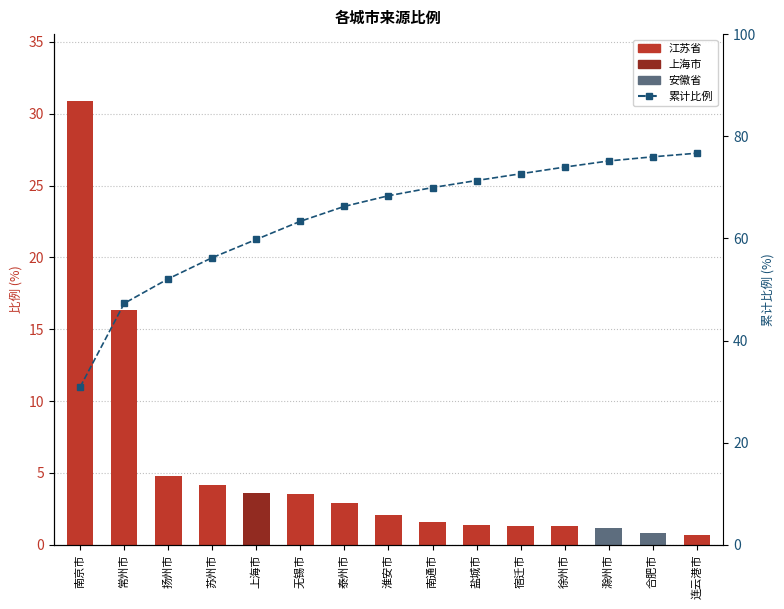

Reading left to right, list all the values displayed in this chart.

比例: 30.9	16.4	4.8	4.1	3.6	3.5	2.9	2.1	1.6	1.4	1.3	1.3	1.2	0.8	0.7
累计比例: 30.9	47.3	52.1	56.2	59.8	63.4	66.3	68.3	69.9	71.3	72.6	74.0	75.2	76.0	76.7